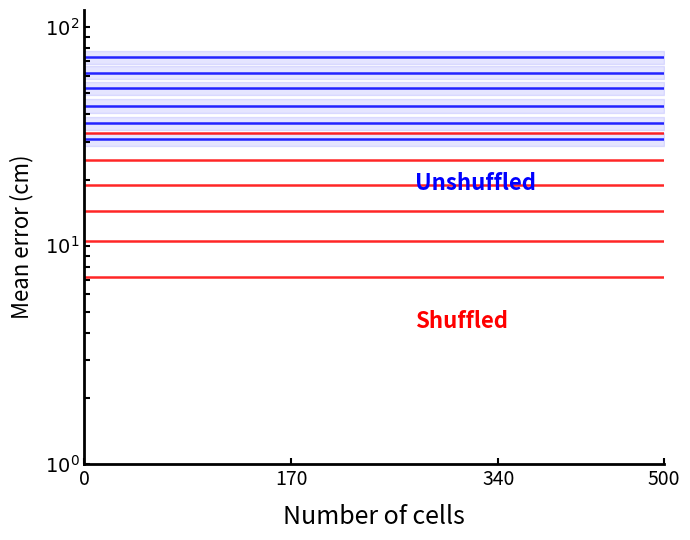

At 340, list the series in order from smallest to largest.

Shuffled, Unshuffled